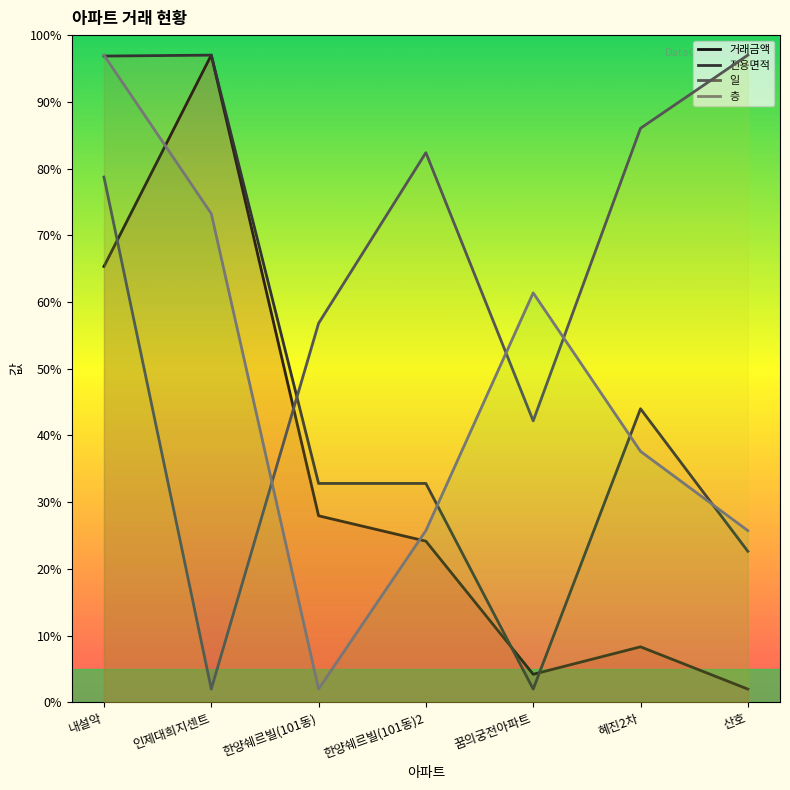

The 일 series shows 45.3 at 혜진2차. True or false?

False